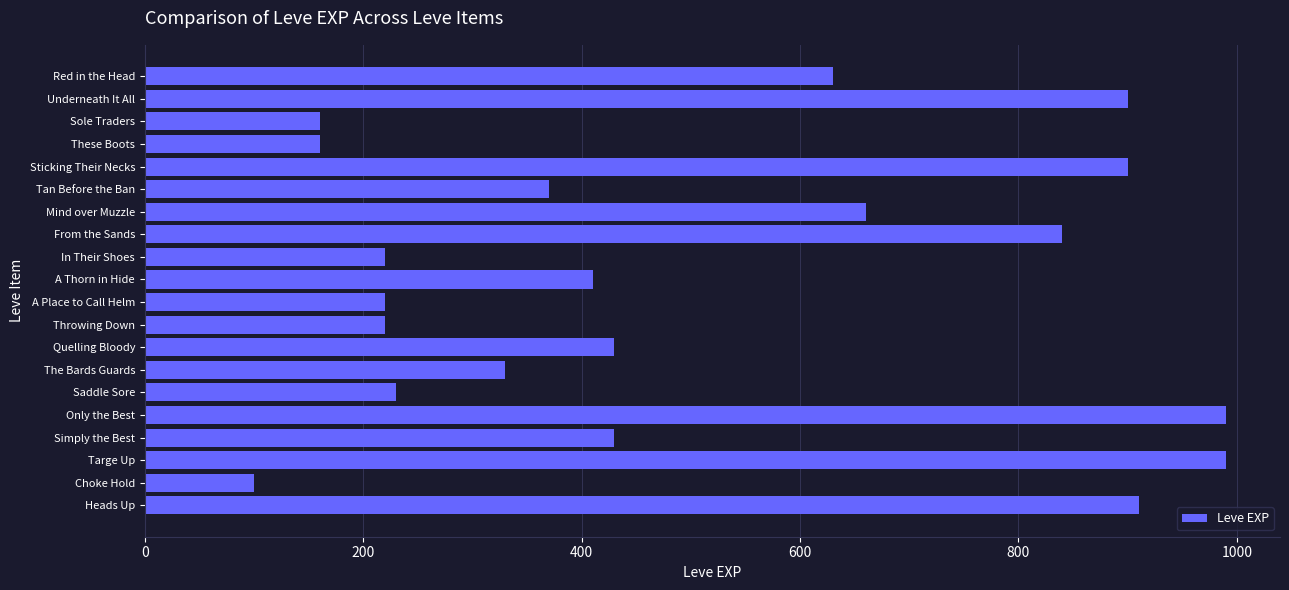

Are the bars horizontal?

Yes